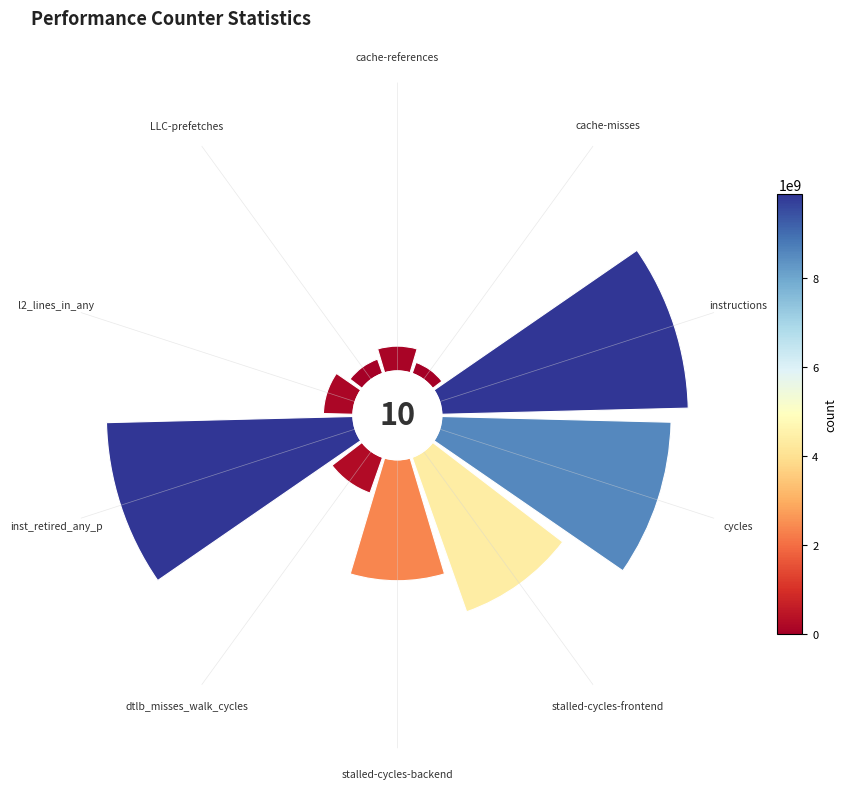

What percentage is the stalled-cycles-backend slice, to the nearest percent?

11%